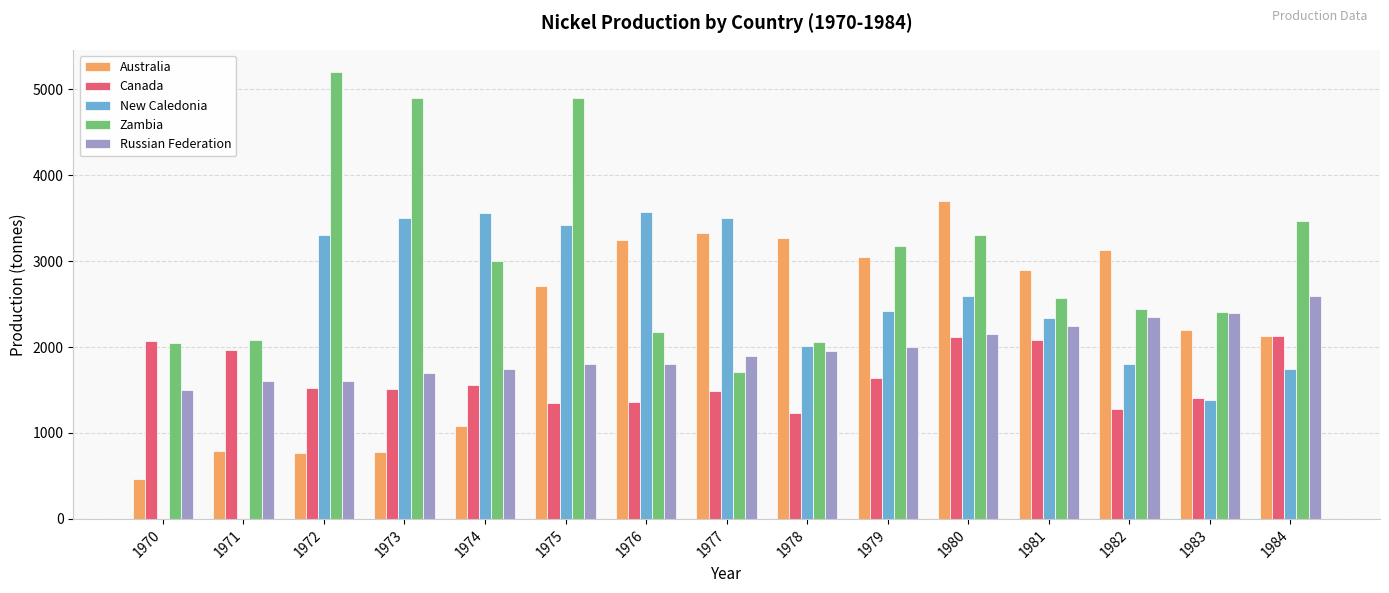

What is the sum of all Canada values?

24704